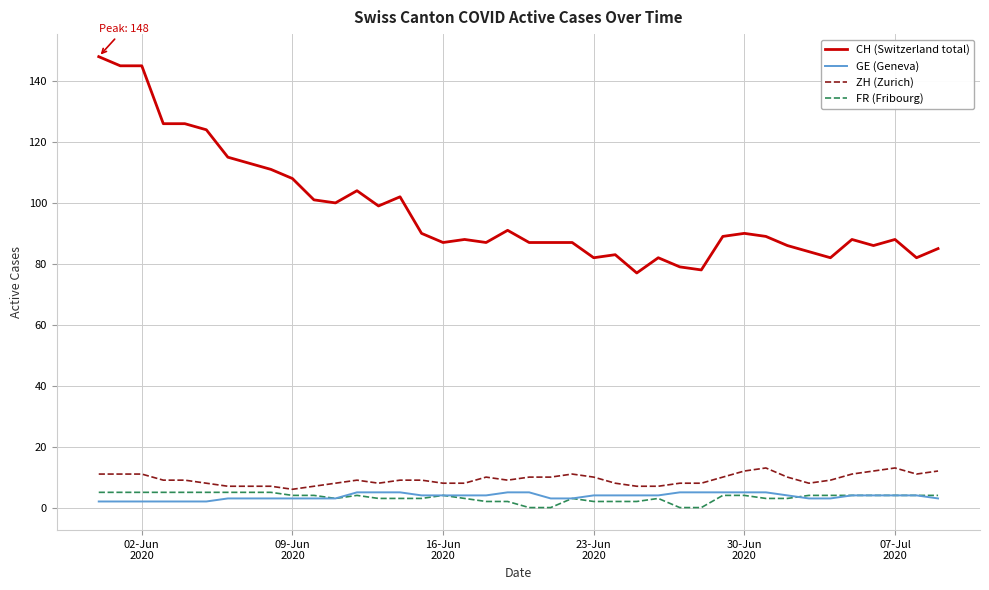

Reading right to left, extract all data points from this chart.

CH (Switzerland total): 85	82	88	86	88	82	84	86	89	90	89	78	79	82	77	83	82	87	87	87	91	87	88	87	90	102	99	104	100	101	108	111	113	115	124	126	126	145	145	148
GE (Geneva): 3	4	4	4	4	3	3	4	5	5	5	5	5	4	4	4	4	3	3	5	5	4	4	4	4	5	5	5	3	3	3	3	3	3	2	2	2	2	2	2
ZH (Zurich): 12	11	13	12	11	9	8	10	13	12	10	8	8	7	7	8	10	11	10	10	9	10	8	8	9	9	8	9	8	7	6	7	7	7	8	9	9	11	11	11
FR (Fribourg): 4	4	4	4	4	4	4	3	3	4	4	0	0	3	2	2	2	3	0	0	2	2	3	4	3	3	3	4	3	4	4	5	5	5	5	5	5	5	5	5